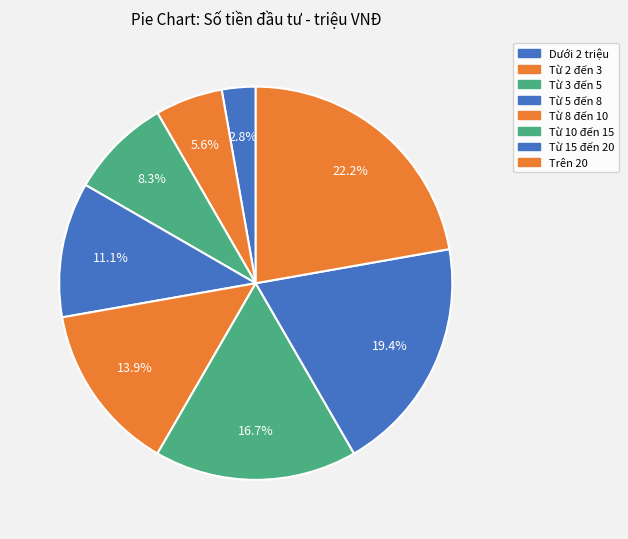

Is there a majority slice in this chart?

No